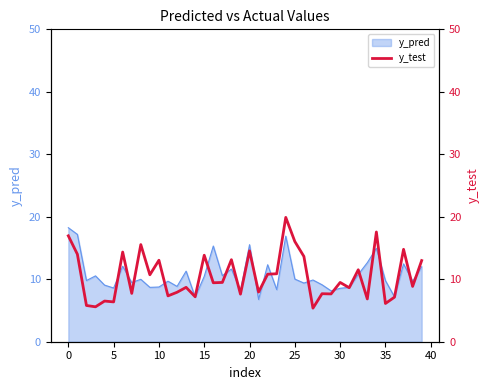

What is the approximate value at 36?

7.1